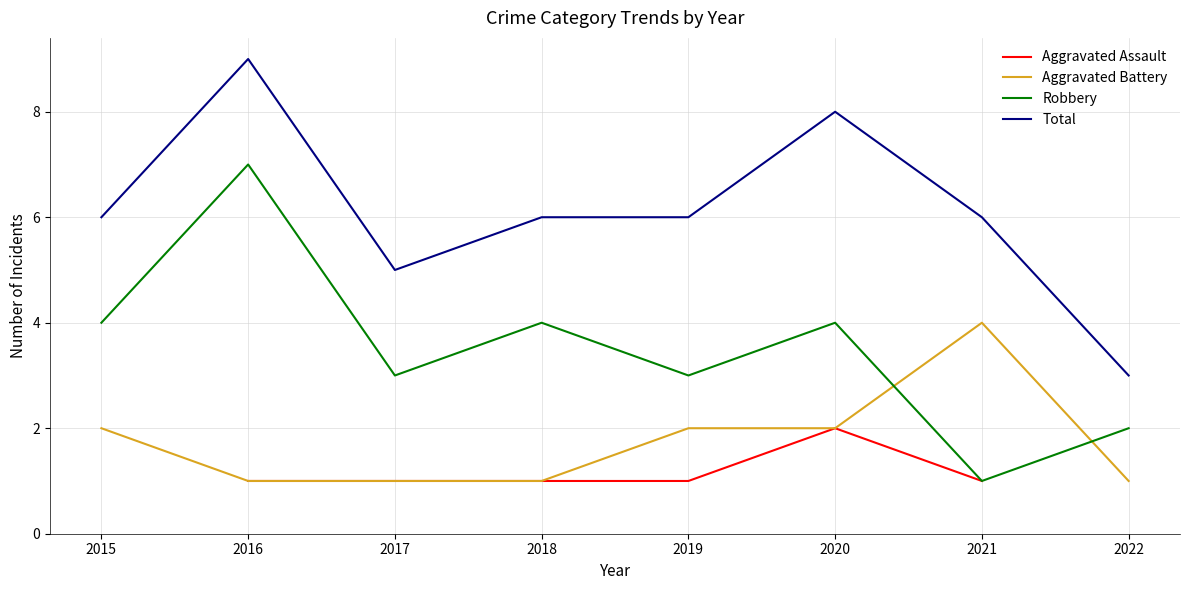

Count the number of categories in the chart.

8